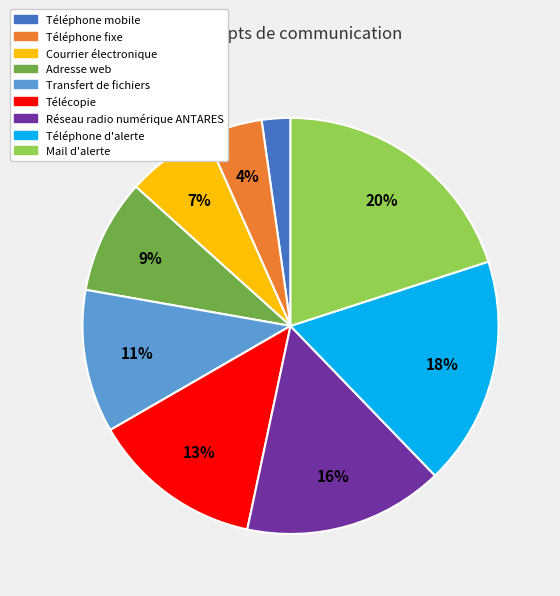

Combined, do Téléphone d'alerte and Télécopie account for over 50%?

No